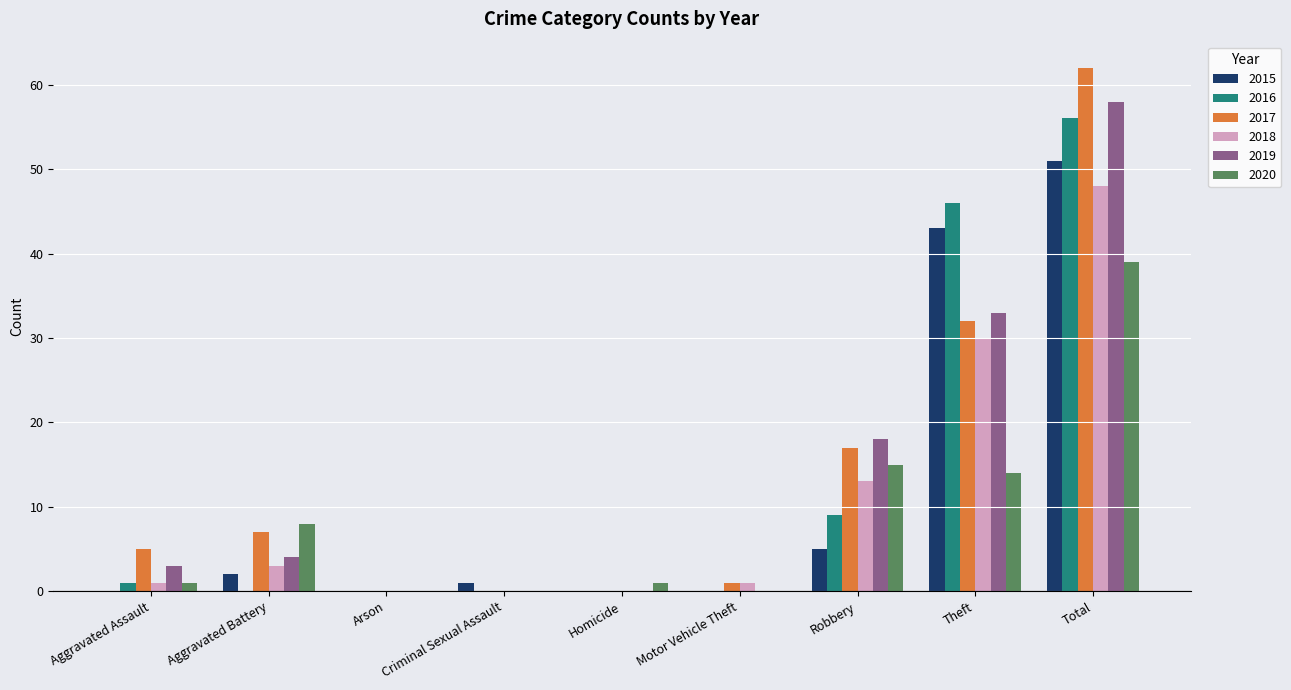

Count the number of data series in this chart.

6